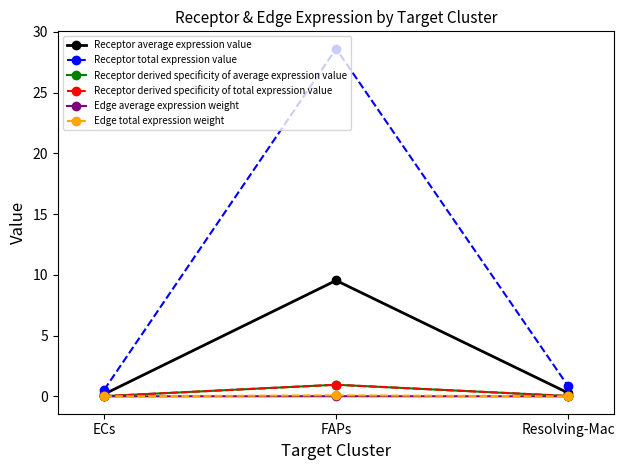

Rank the categories by Edge average expression weight value from highest to lowest.

FAPs, Resolving-Mac, ECs